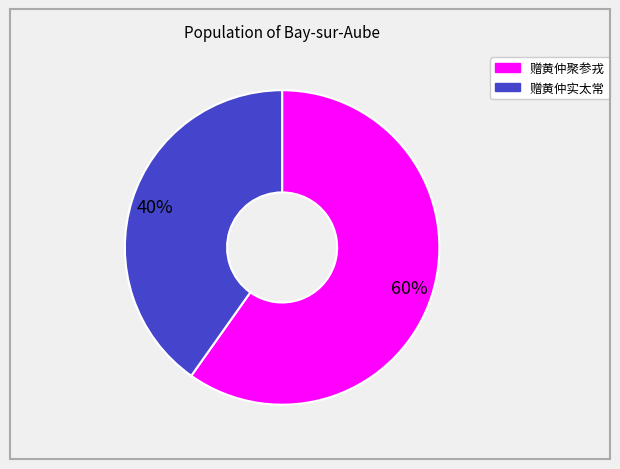

Combined, do 赠黄仲实太常 and 赠黄仲聚参戎 account for over 50%?

Yes